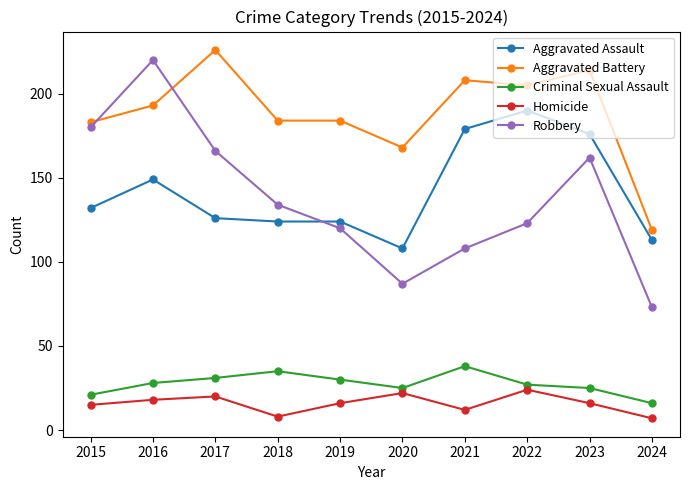

True or false: Homicide and Criminal Sexual Assault cross at least once.

False